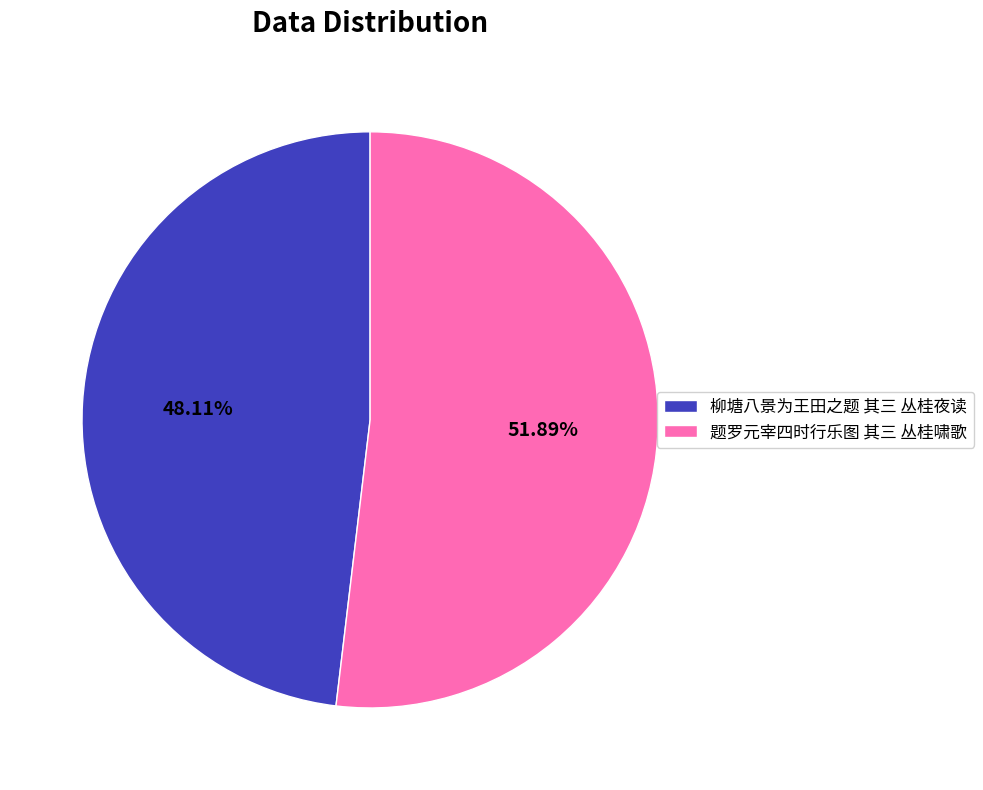

The 柳塘八景为王田之题 其三 丛桂夜读 slice represents 38% of the pie. True or false?

False